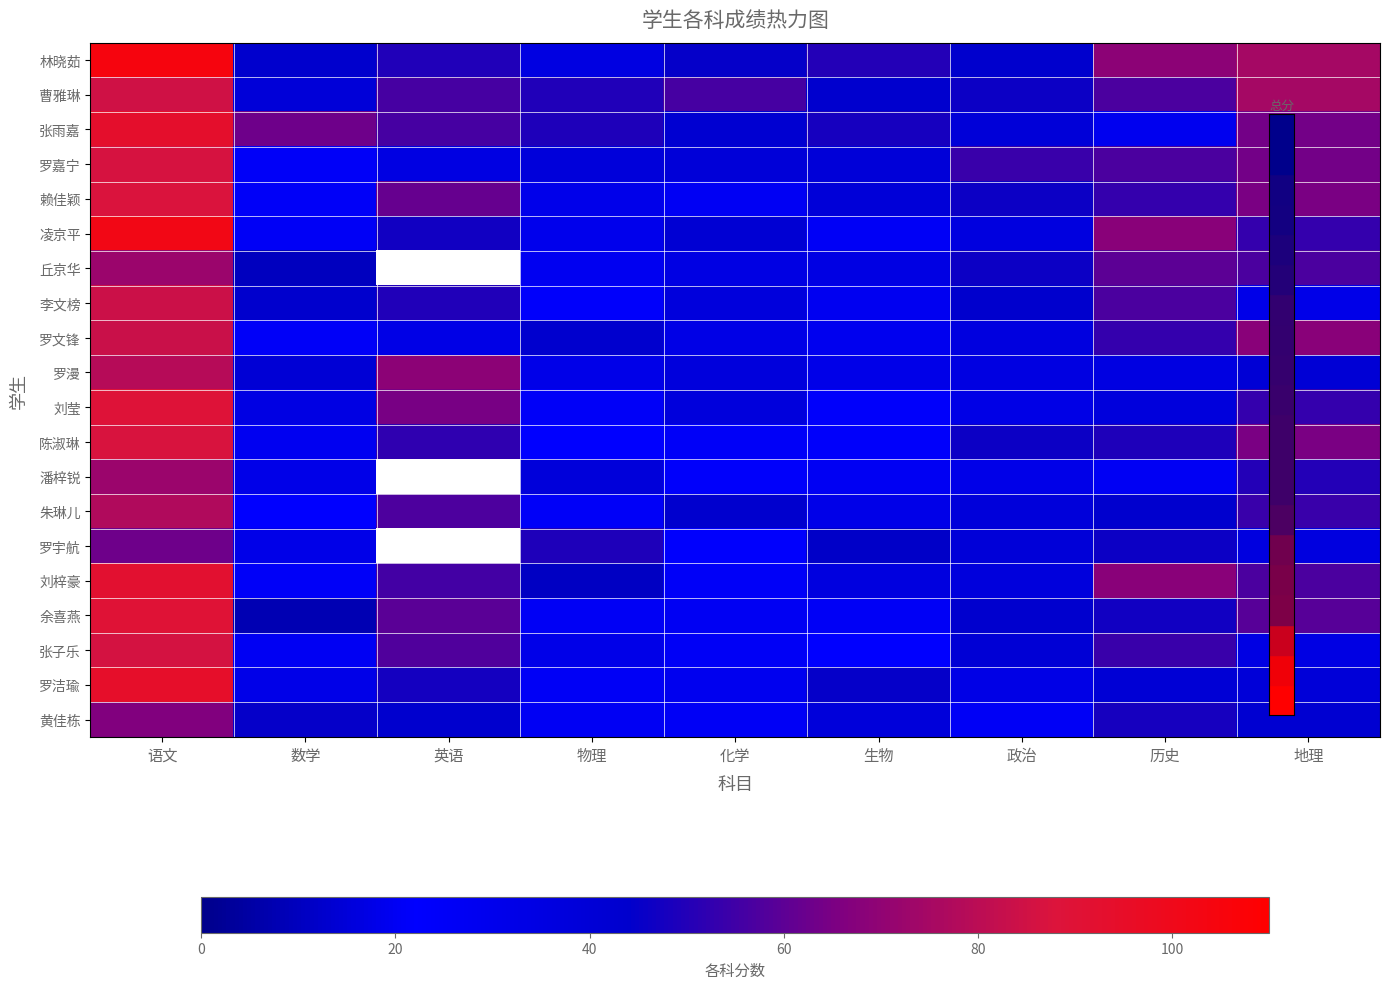

What is the average value of the 张子乐 series?

41.3